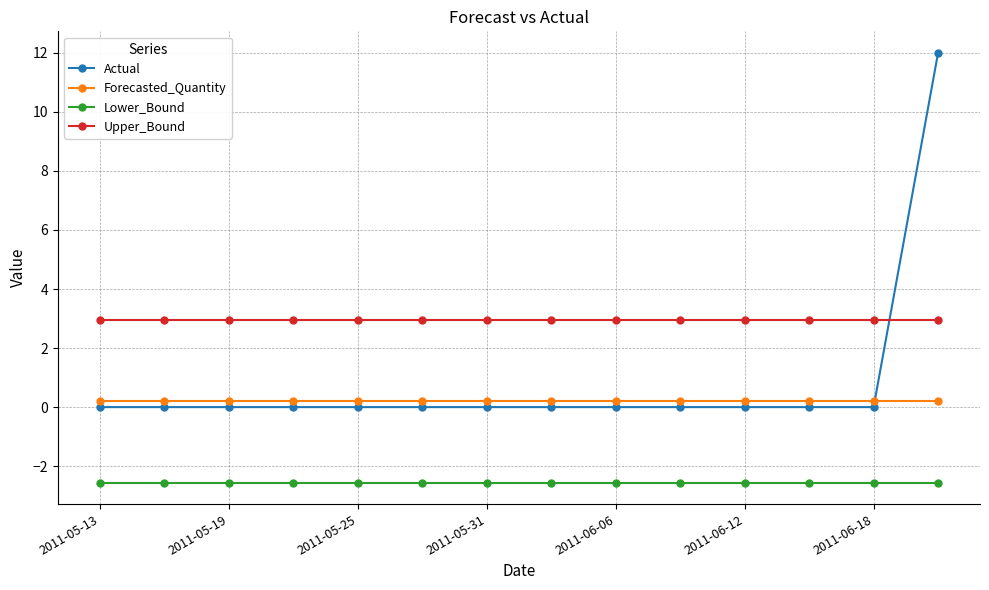

What are all the series names shown in the legend?

Actual, Forecasted_Quantity, Lower_Bound, Upper_Bound